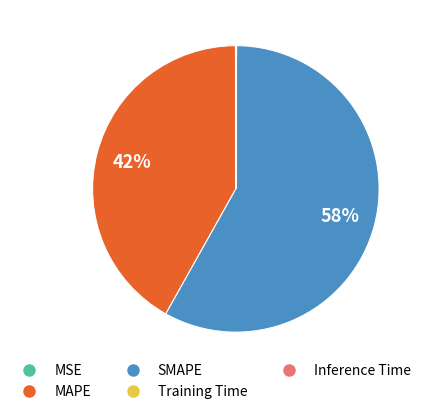

To the nearest percent, what is the average slice percentage?

20%